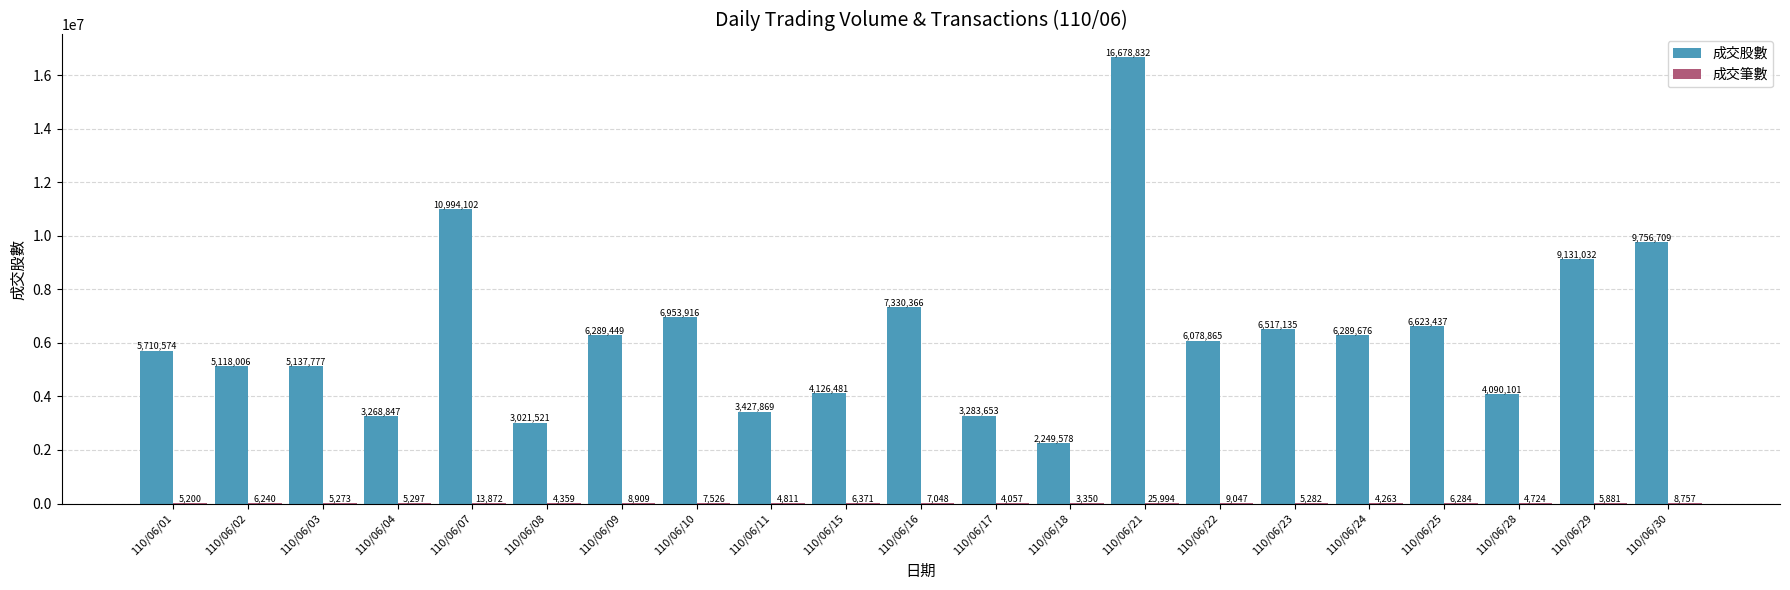

What is the sum of the 成交股數 values at 110/06/11 and 110/06/30?

13184578